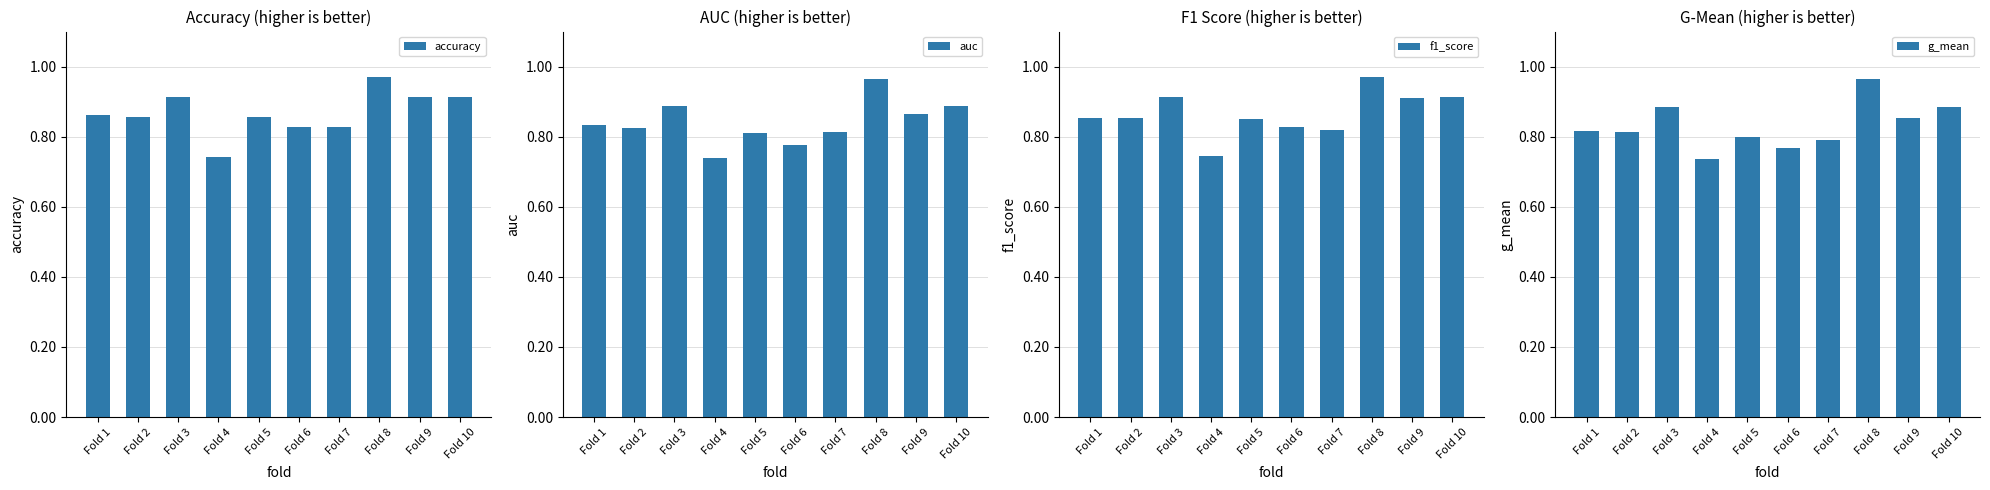

True or false: g_mean has a value of 1.4 at Fold 8.

False